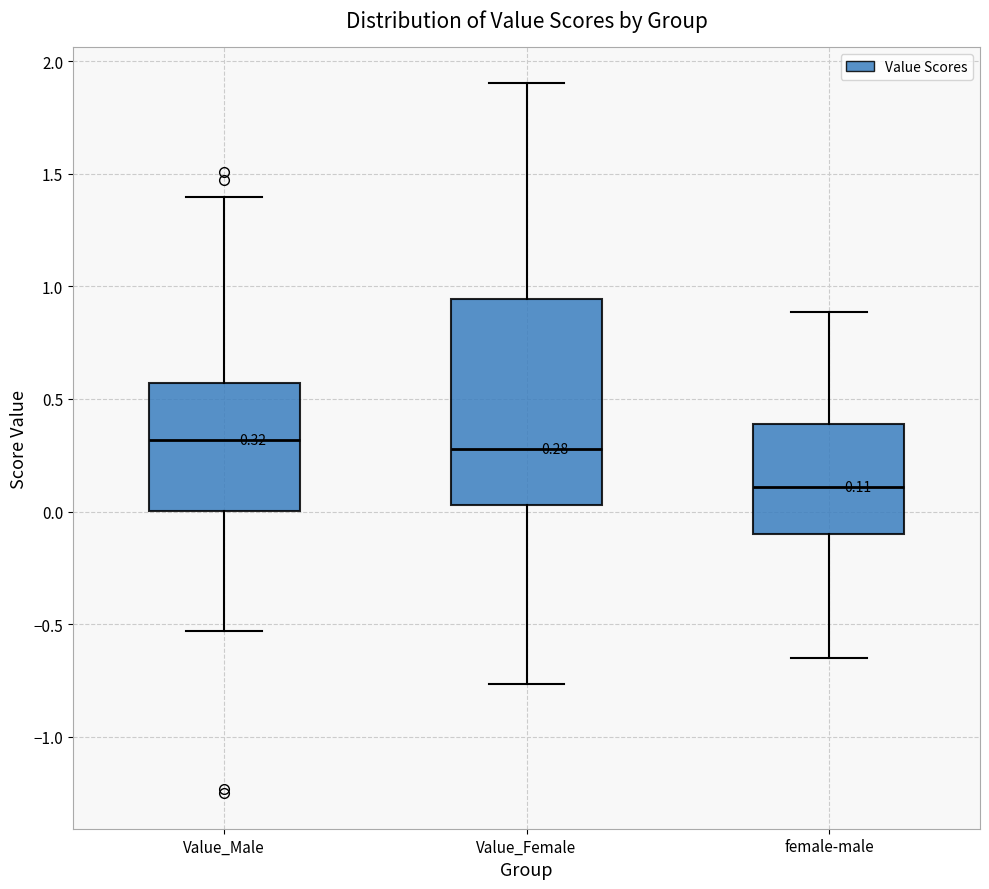

Which box is the tallest, from its lower edge to its upper edge?

Value_Female